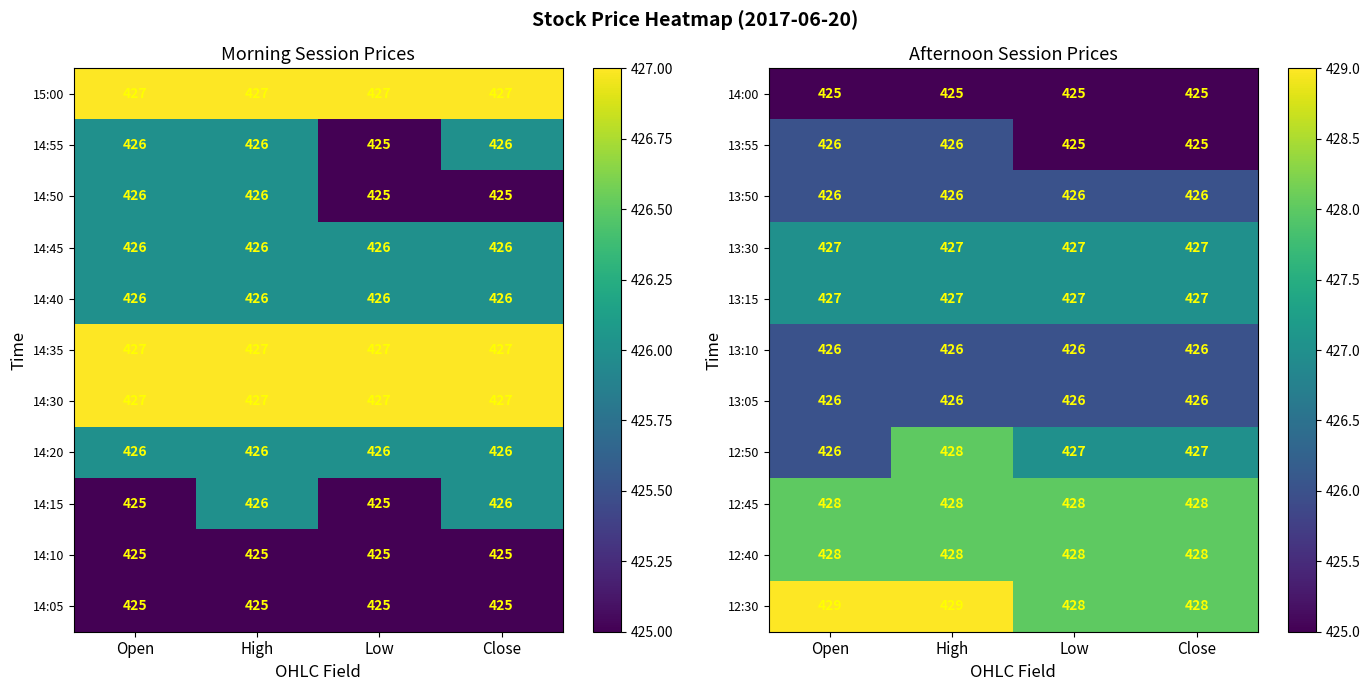

Between Close and Low, which is larger?

Close